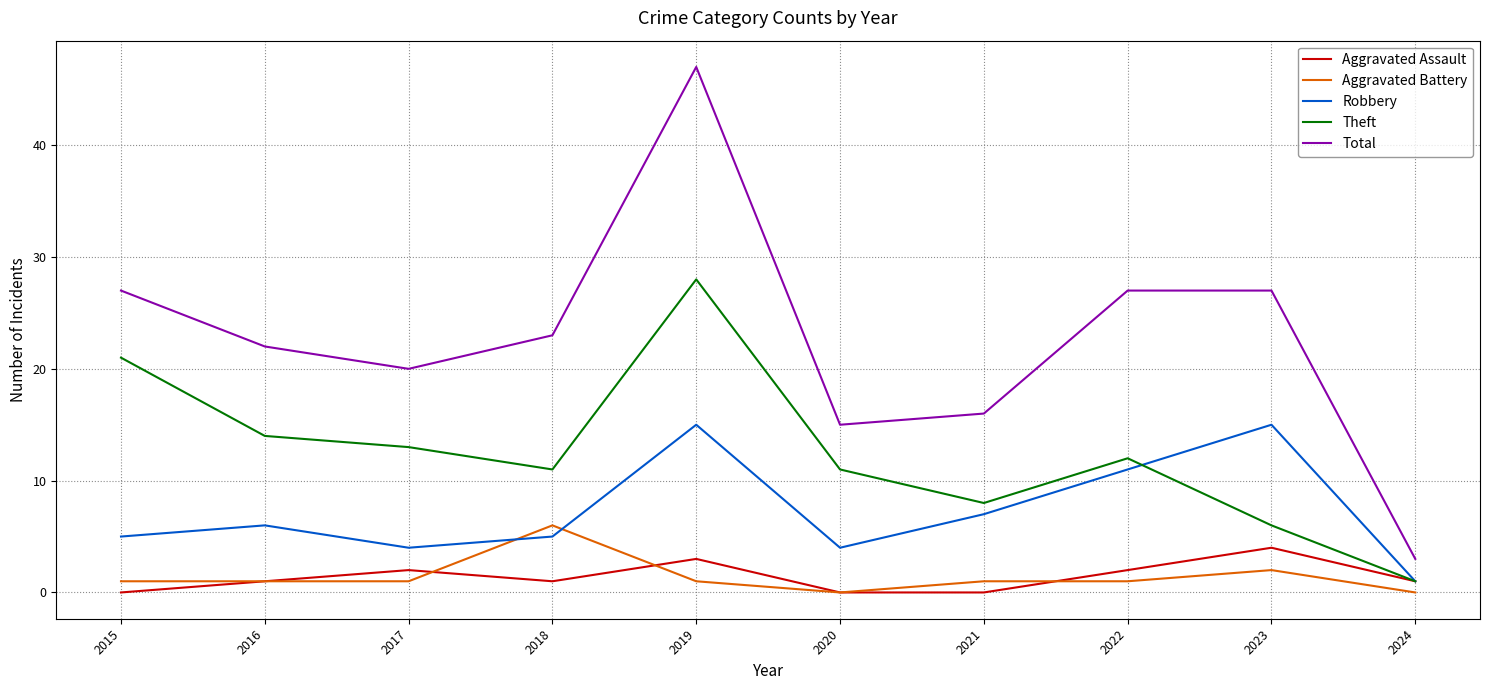

Reading left to right, transcribe all the data shown in this chart.

Aggravated Assault: 2015=0	2016=1	2017=2	2018=1	2019=3	2020=0	2021=0	2022=2	2023=4	2024=1
Aggravated Battery: 2015=1	2016=1	2017=1	2018=6	2019=1	2020=0	2021=1	2022=1	2023=2	2024=0
Robbery: 2015=5	2016=6	2017=4	2018=5	2019=15	2020=4	2021=7	2022=11	2023=15	2024=1
Theft: 2015=21	2016=14	2017=13	2018=11	2019=28	2020=11	2021=8	2022=12	2023=6	2024=1
Total: 2015=27	2016=22	2017=20	2018=23	2019=47	2020=15	2021=16	2022=27	2023=27	2024=3